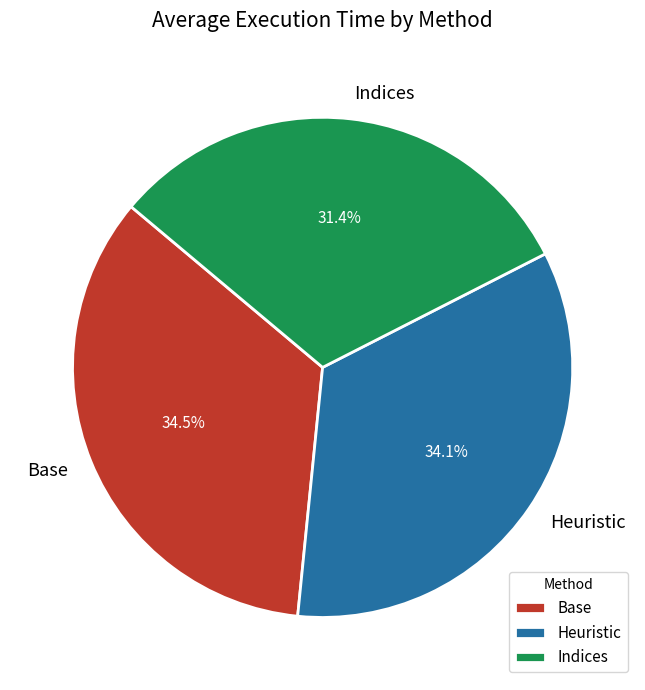

What portion of the pie excludes Heuristic?

65.9%